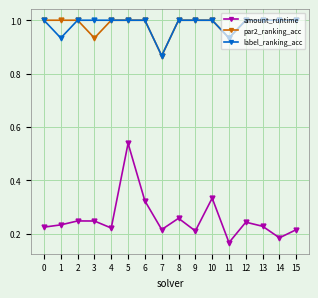

What is the total value across all series at 6?

2.3